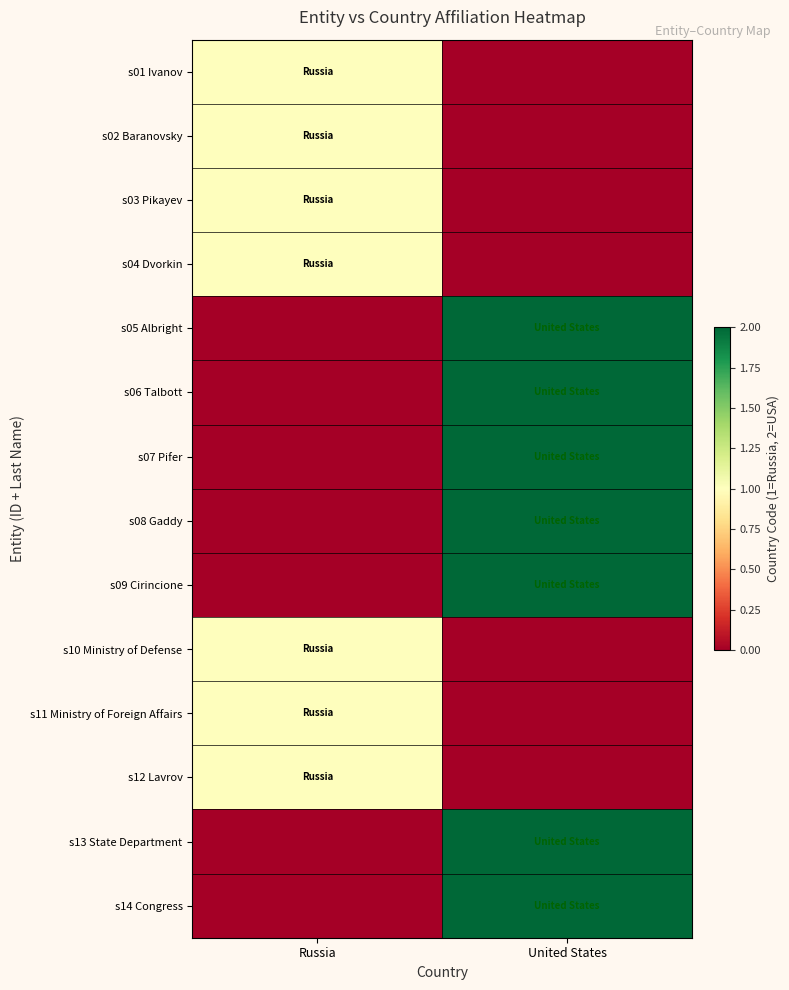

What is the maximum value shown in the chart?

2